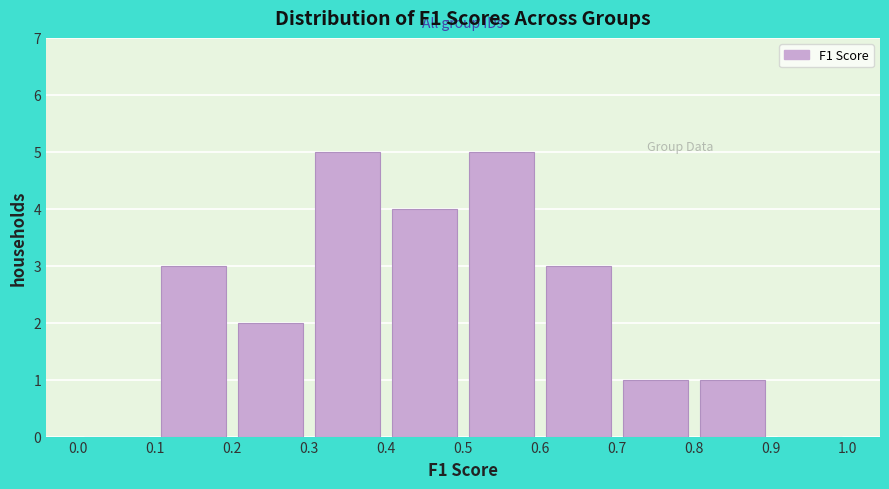

Reading left to right, transcribe this chart: for each bar, give the range it covers on the x-axis and its height. The values are not printed on the chart, so give them approximately, as read against the axis.

0.0 to 0.1: 0
0.1 to 0.2: 3
0.2 to 0.3: 2
0.3 to 0.4: 5
0.4 to 0.5: 4
0.5 to 0.6: 5
0.6 to 0.7: 3
0.7 to 0.8: 1
0.8 to 0.9: 1
0.9 to 1.0: 0